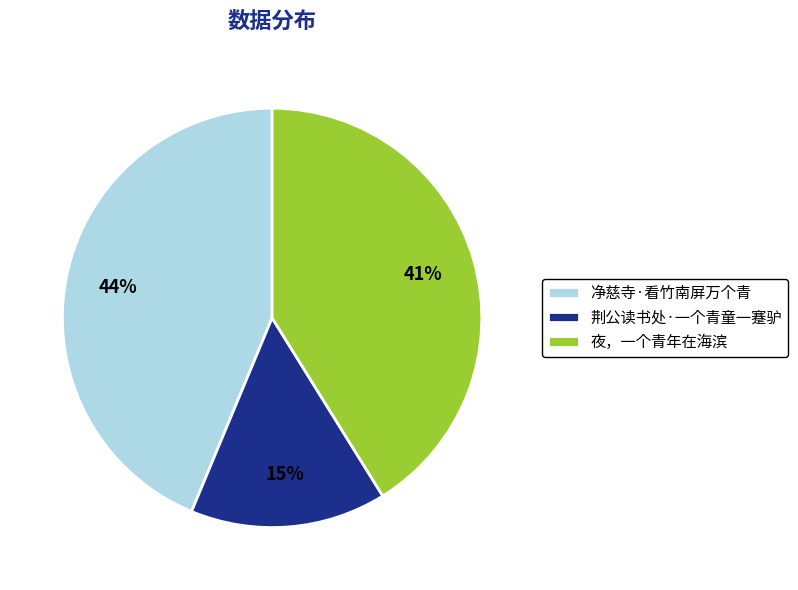

To the nearest percent, what portion does 净慈寺·看竹南屏万个青 represent?

44%